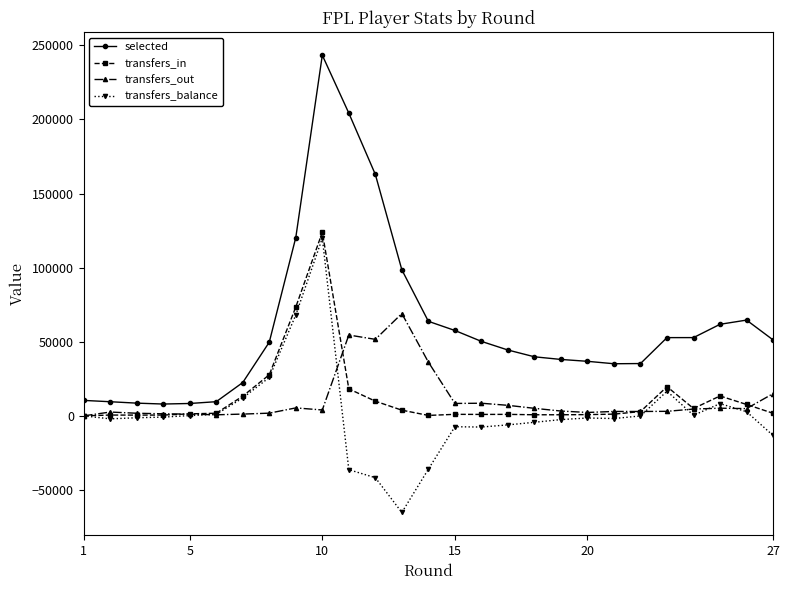

Which series has the widest spread of values?

selected